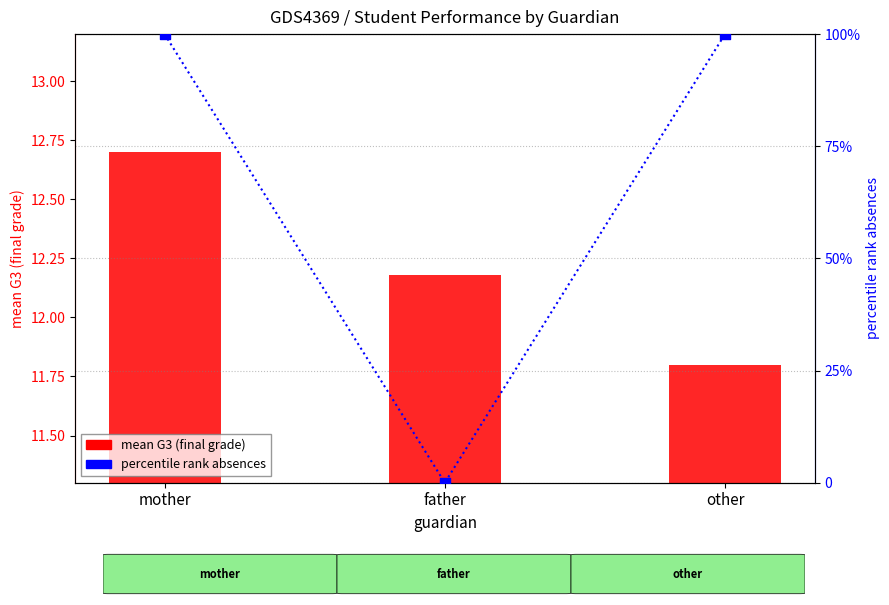

Which series contains the highest Y value?

percentile rank absences